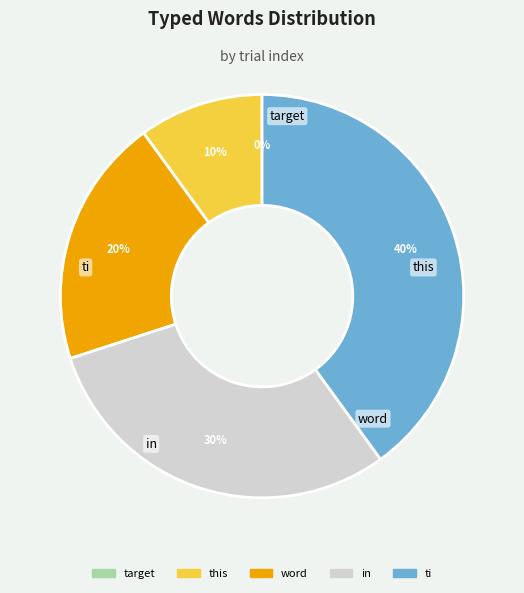

Does ti account for over 50% of the chart?

No